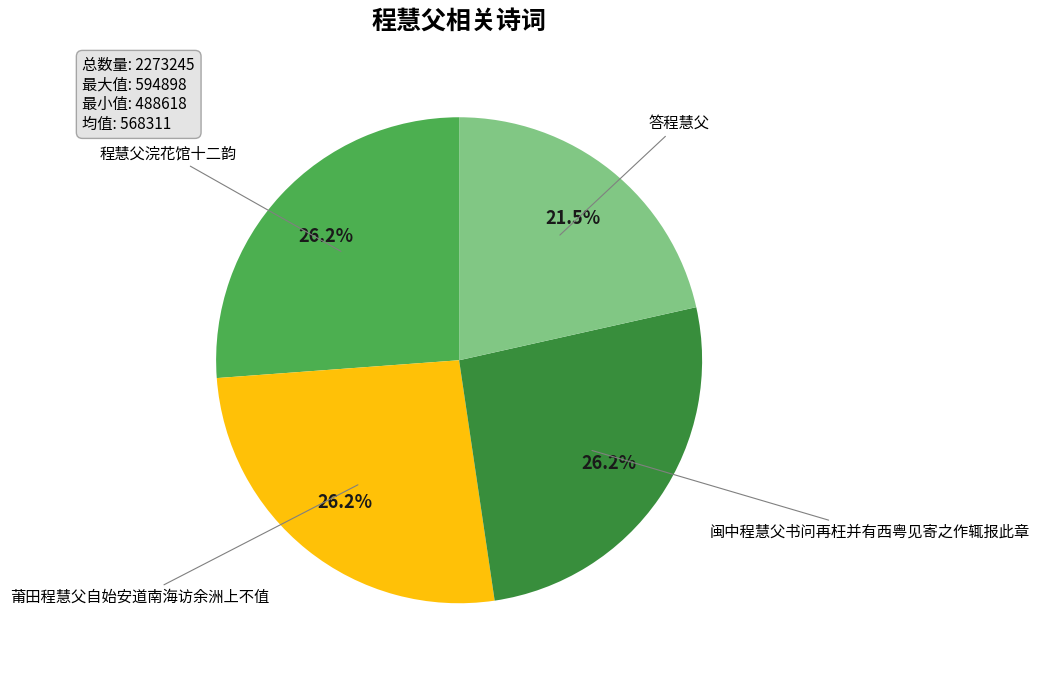

How many segments does this pie chart have?

4